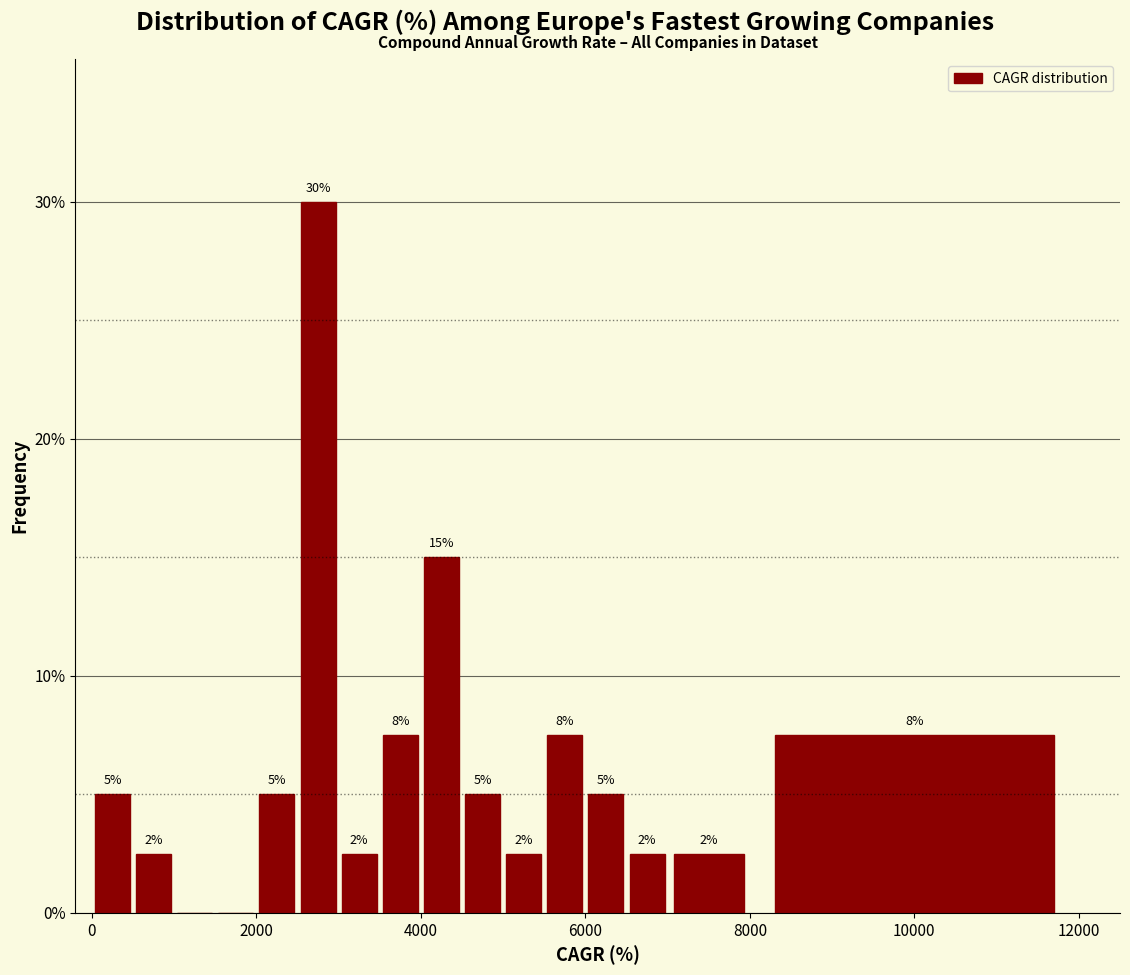

Read against the x-axis, roughly where is the centre of the tallest bar?

2800